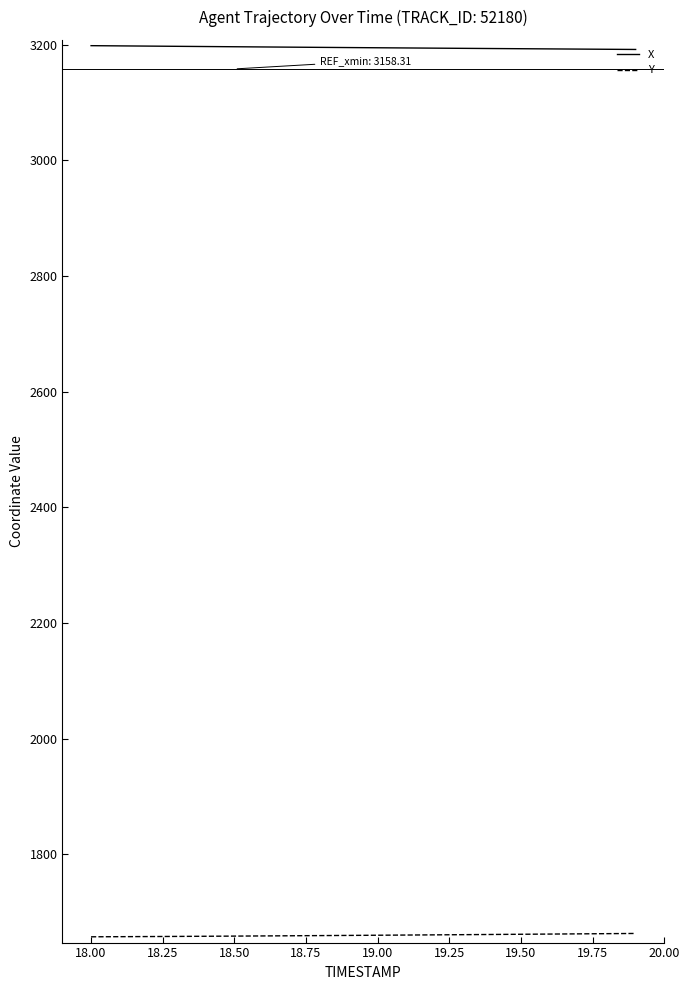

Which series has the largest total across all categories?

X